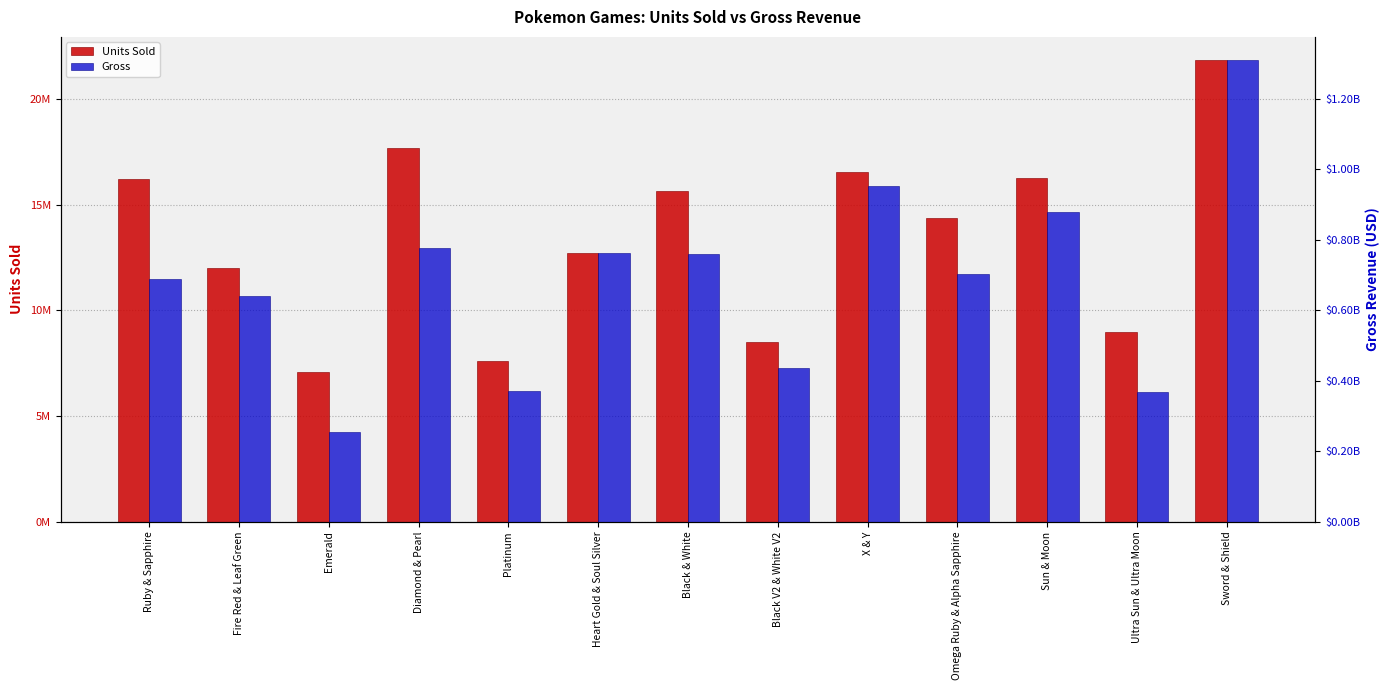

Where does the Units Sold series first go above 14390000?

Ruby & Sapphire